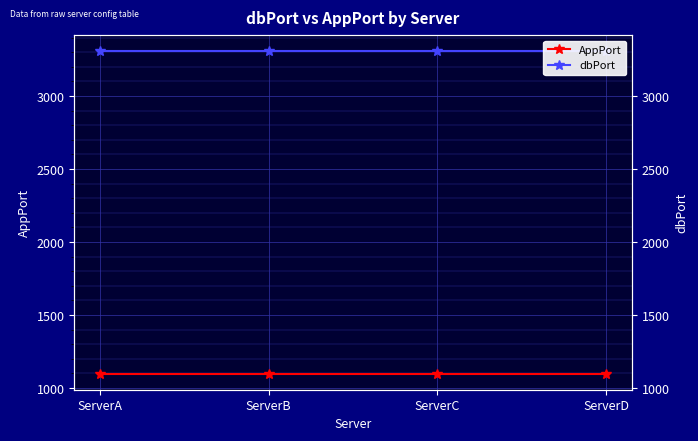

True or false: AppPort and dbPort cross at least once.

False